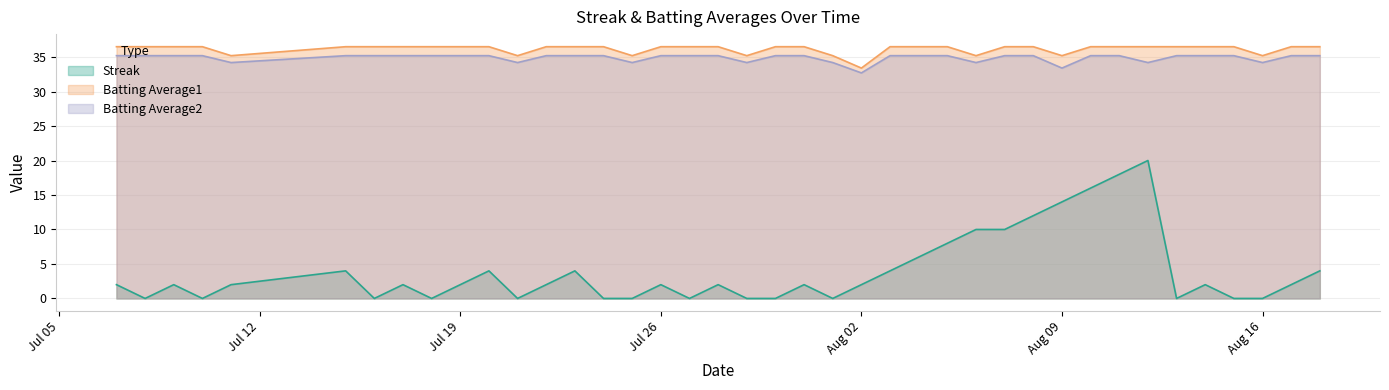

True or false: Batting Average2 and Streak intersect in this chart.

False